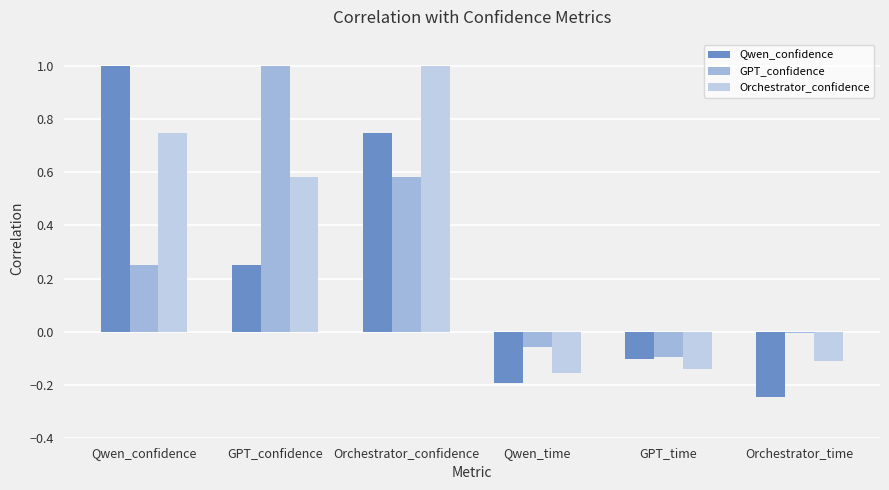

What is the maximum value shown in the chart?

1.0